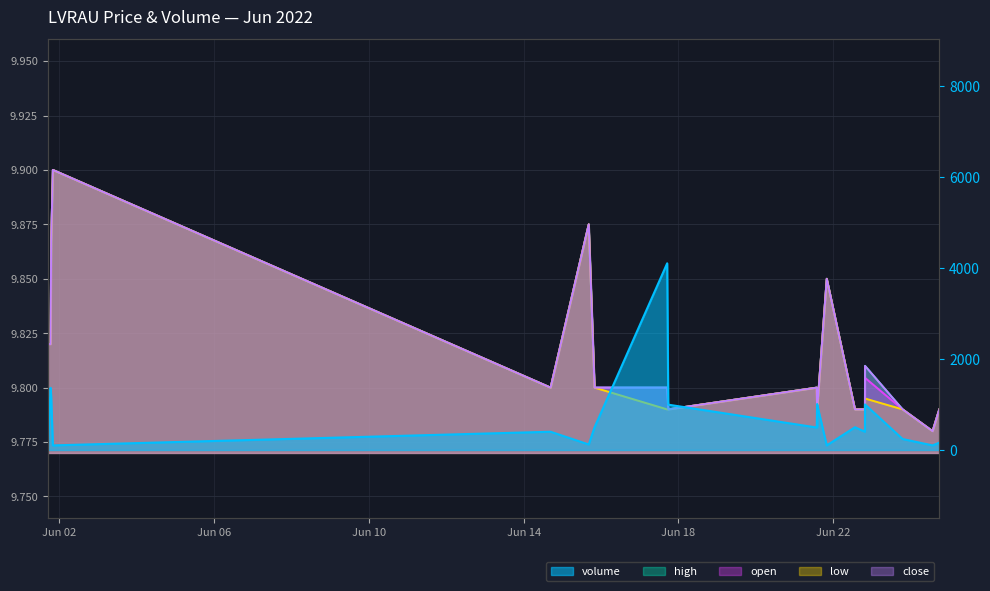

Reading left to right, extract all data points from this chart.

volume: 2022-06-01 16:48:00=100.0	2022-06-01 18:35:00=1364.0	2022-06-01 18:57:00=1168.0	2022-06-01 19:59:00=100.0	2022-06-14 16:42:00=400.0	2022-06-15 16:22:00=120.0	2022-06-15 19:59:00=499.0	2022-06-17 17:01:00=4100.0	2022-06-17 17:41:00=995.0	2022-06-21 13:47:00=493.0	2022-06-21 13:59:00=1000.0	2022-06-21 14:01:00=500.0	2022-06-21 14:02:00=1000.0	2022-06-21 19:59:00=100.0	2022-06-22 13:30:00=499.0	2022-06-22 19:40:00=400.0	2022-06-22 19:43:00=1000.0	2022-06-23 19:03:00=240.0	2022-06-24 13:38:00=100.0	2022-06-24 17:47:00=160.0
high: 2022-06-01 16:48:00=9.8	2022-06-01 18:35:00=9.8	2022-06-01 18:57:00=9.9	2022-06-01 19:59:00=9.9	2022-06-14 16:42:00=9.8	2022-06-15 16:22:00=9.9	2022-06-15 19:59:00=9.8	2022-06-17 17:01:00=9.8	2022-06-17 17:41:00=9.8	2022-06-21 13:47:00=9.8	2022-06-21 13:59:00=9.8	2022-06-21 14:01:00=9.8	2022-06-21 14:02:00=9.8	2022-06-21 19:59:00=9.8	2022-06-22 13:30:00=9.8	2022-06-22 19:40:00=9.8	2022-06-22 19:43:00=9.8	2022-06-23 19:03:00=9.8	2022-06-24 13:38:00=9.8	2022-06-24 17:47:00=9.8
open: 2022-06-01 16:48:00=9.8	2022-06-01 18:35:00=9.8	2022-06-01 18:57:00=9.9	2022-06-01 19:59:00=9.9	2022-06-14 16:42:00=9.8	2022-06-15 16:22:00=9.9	2022-06-15 19:59:00=9.8	2022-06-17 17:01:00=9.8	2022-06-17 17:41:00=9.8	2022-06-21 13:47:00=9.8	2022-06-21 13:59:00=9.8	2022-06-21 14:01:00=9.8	2022-06-21 14:02:00=9.8	2022-06-21 19:59:00=9.8	2022-06-22 13:30:00=9.8	2022-06-22 19:40:00=9.8	2022-06-22 19:43:00=9.8	2022-06-23 19:03:00=9.8	2022-06-24 13:38:00=9.8	2022-06-24 17:47:00=9.8
low: 2022-06-01 16:48:00=9.8	2022-06-01 18:35:00=9.8	2022-06-01 18:57:00=9.9	2022-06-01 19:59:00=9.9	2022-06-14 16:42:00=9.8	2022-06-15 16:22:00=9.9	2022-06-15 19:59:00=9.8	2022-06-17 17:01:00=9.8	2022-06-17 17:41:00=9.8	2022-06-21 13:47:00=9.8	2022-06-21 13:59:00=9.8	2022-06-21 14:01:00=9.8	2022-06-21 14:02:00=9.8	2022-06-21 19:59:00=9.8	2022-06-22 13:30:00=9.8	2022-06-22 19:40:00=9.8	2022-06-22 19:43:00=9.8	2022-06-23 19:03:00=9.8	2022-06-24 13:38:00=9.8	2022-06-24 17:47:00=9.8
close: 2022-06-01 16:48:00=9.8	2022-06-01 18:35:00=9.8	2022-06-01 18:57:00=9.9	2022-06-01 19:59:00=9.9	2022-06-14 16:42:00=9.8	2022-06-15 16:22:00=9.9	2022-06-15 19:59:00=9.8	2022-06-17 17:01:00=9.8	2022-06-17 17:41:00=9.8	2022-06-21 13:47:00=9.8	2022-06-21 13:59:00=9.8	2022-06-21 14:01:00=9.8	2022-06-21 14:02:00=9.8	2022-06-21 19:59:00=9.8	2022-06-22 13:30:00=9.8	2022-06-22 19:40:00=9.8	2022-06-22 19:43:00=9.8	2022-06-23 19:03:00=9.8	2022-06-24 13:38:00=9.8	2022-06-24 17:47:00=9.8